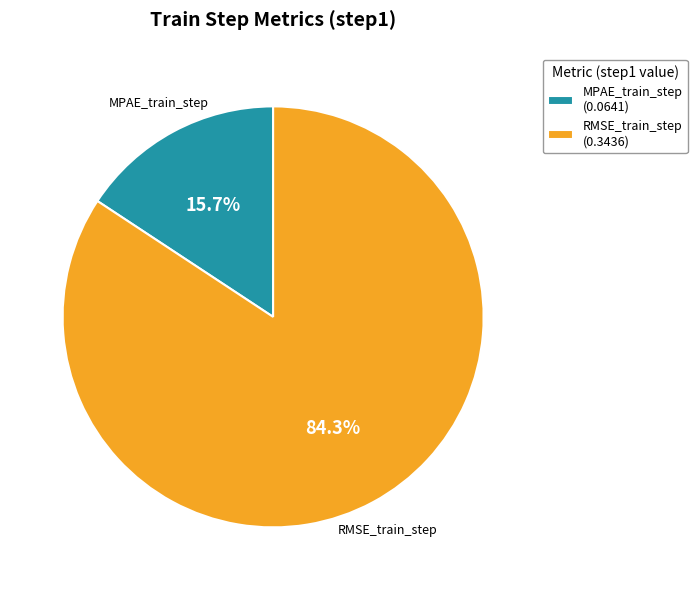

Combined, what portion of the pie is RMSE_train_step and MPAE_train_step?

100.0%